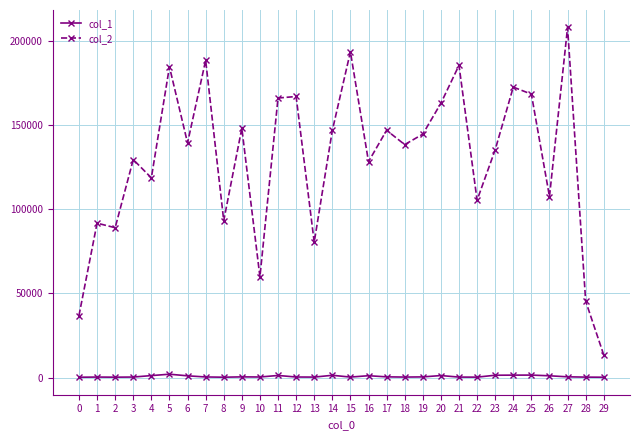

True or false: col_1 and col_2 intersect in this chart.

False